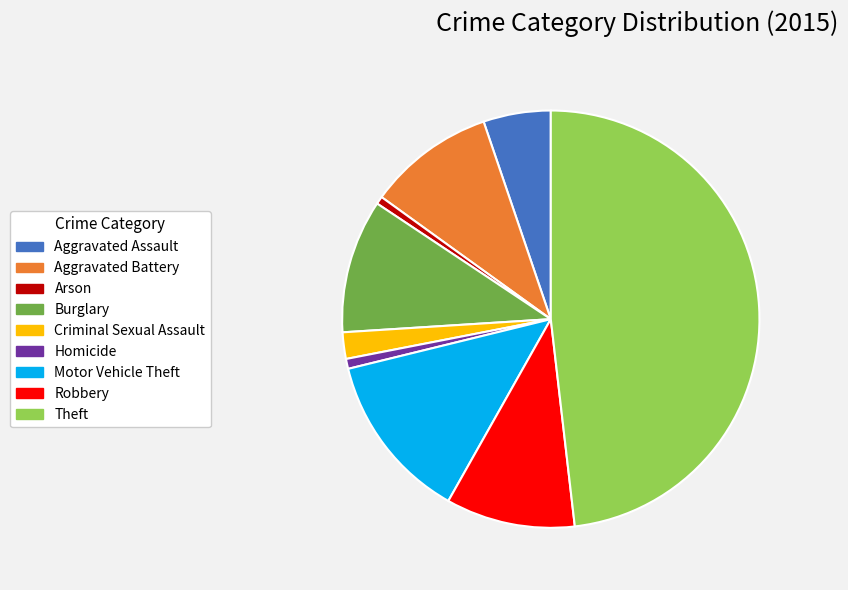

Which has a higher value, Theft or Motor Vehicle Theft?

Theft